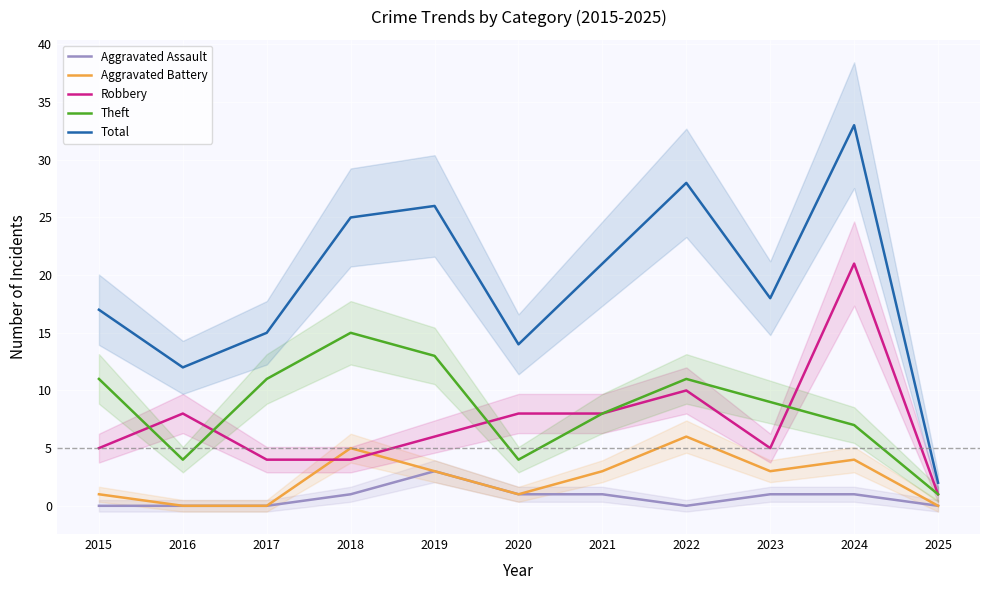

Which has a higher value, 2025 or 2021?

2021